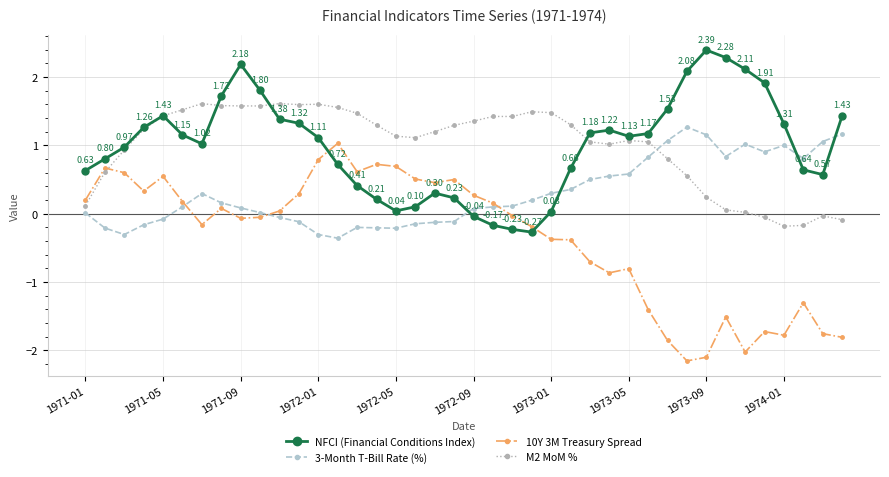

True or false: NFCI (Financial Conditions Index) has more than 2 interior local peaks.

True